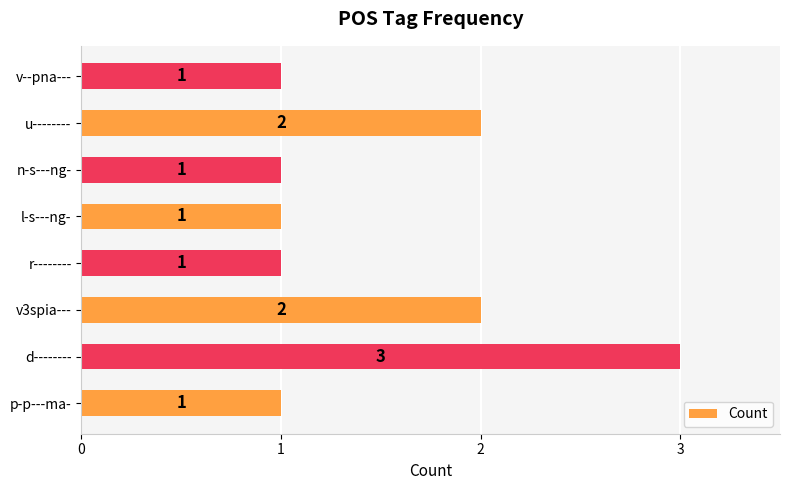

Does the chart contain any negative values?

No